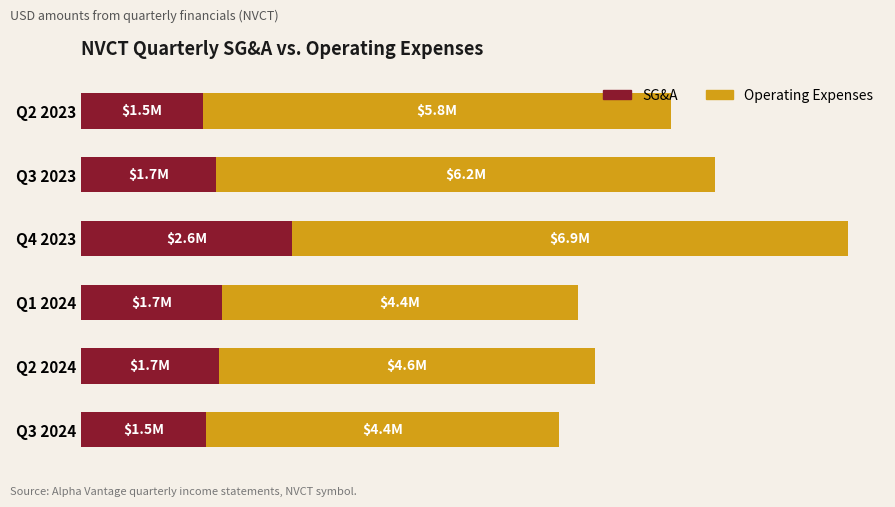

What is the sum of all SG&A values?

10759000